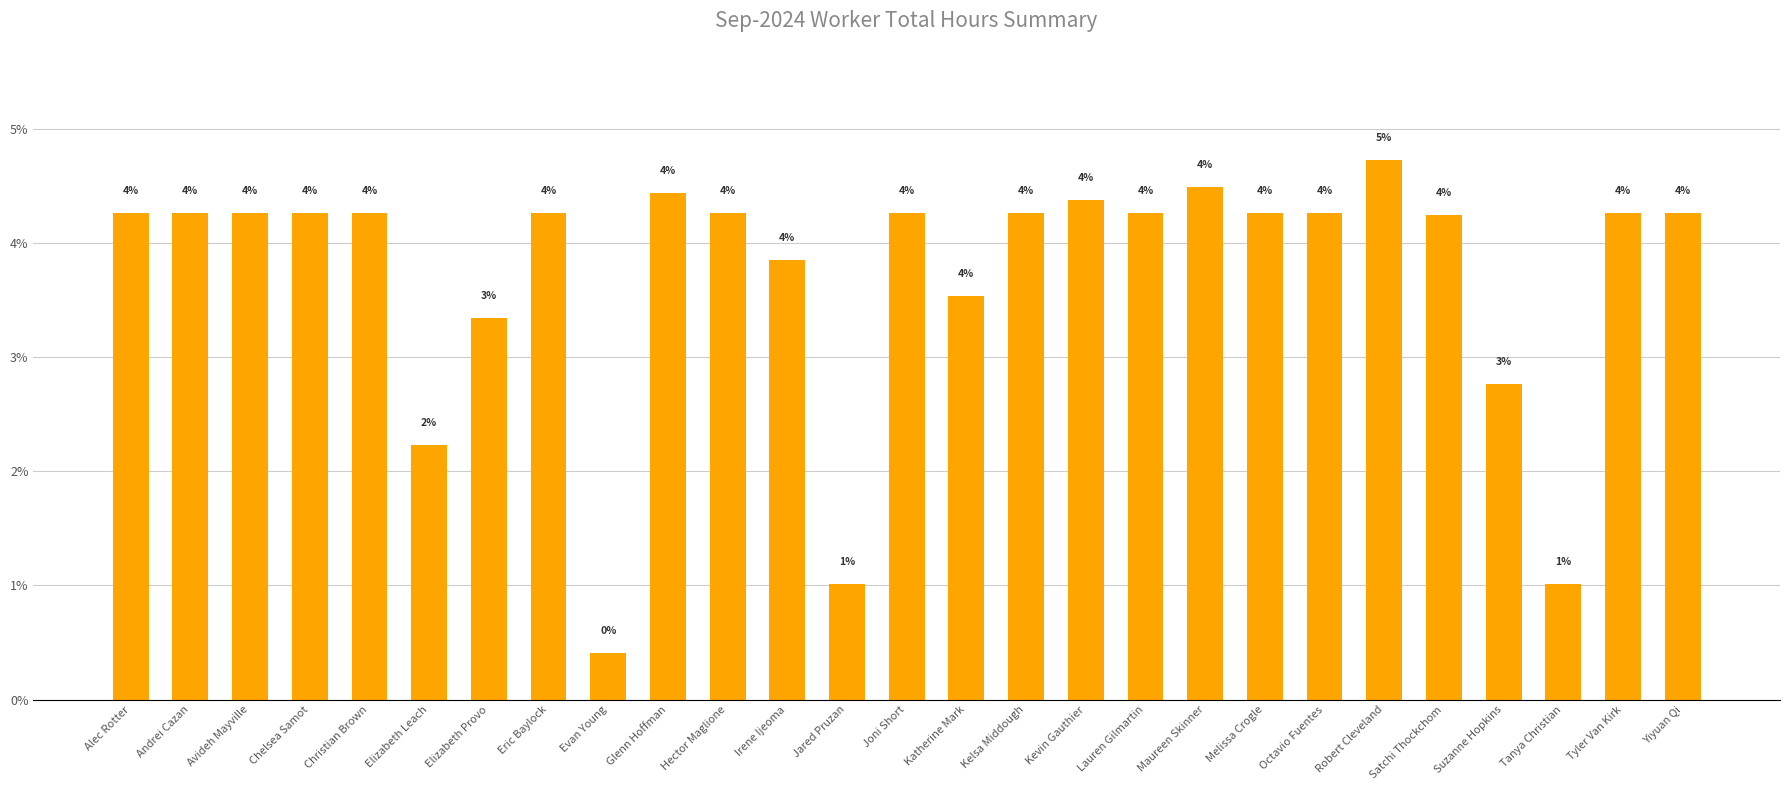

Does the chart contain any negative values?

No